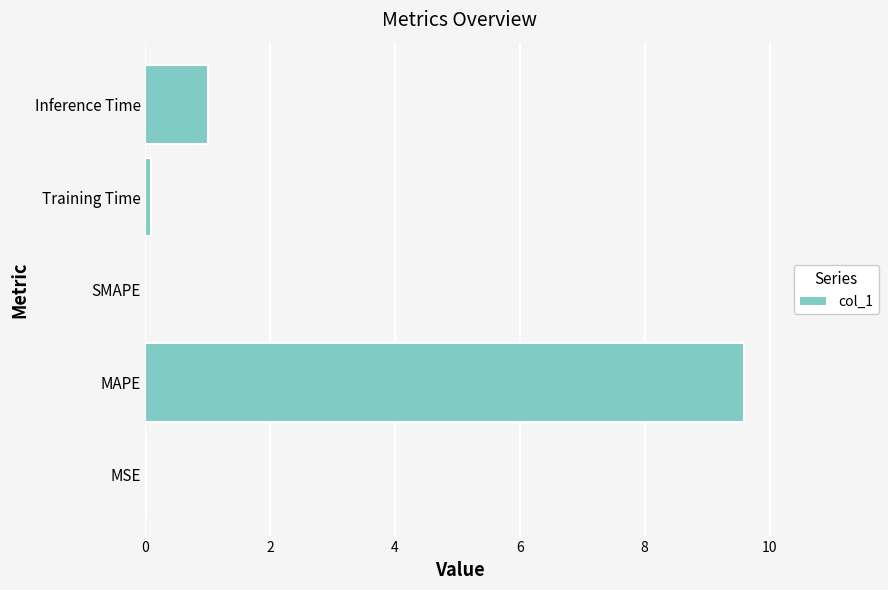

Where is the data nearest to the value 4?

Inference Time